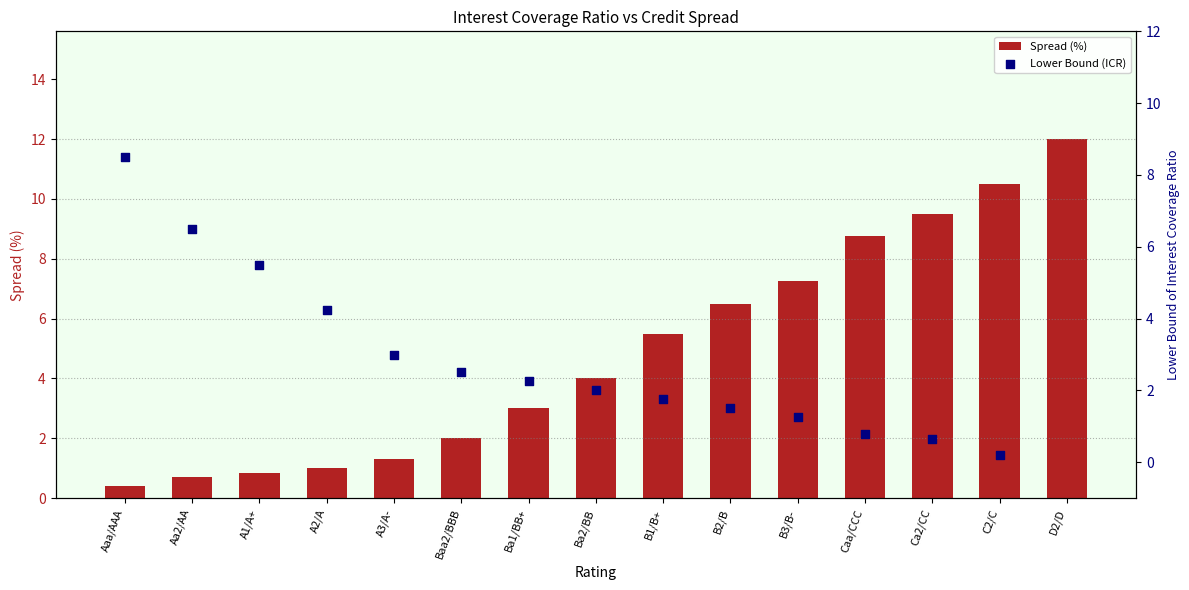

Which series reaches the maximum Y coordinate?

Spread (%)